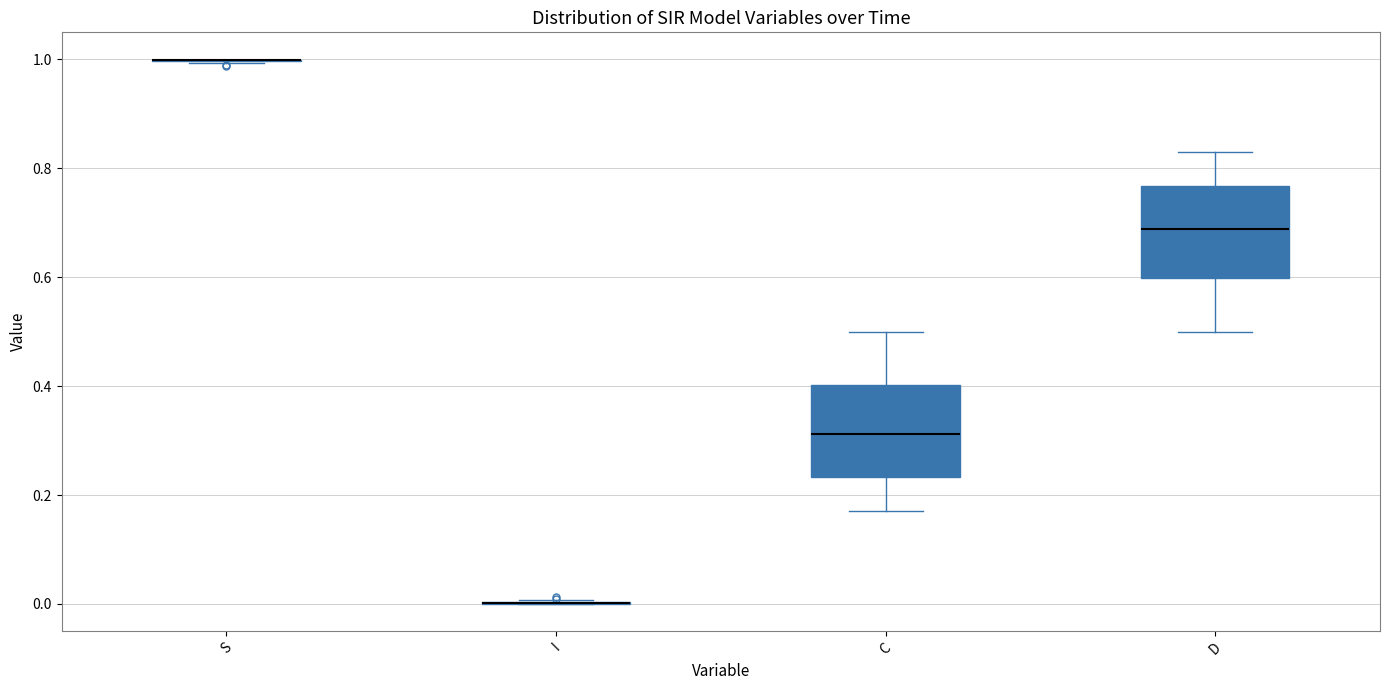

Reading left to right, transcribe this box plot: for each box, give where its median line is, the range the box spans, and where its two whiskers end, as read against the y-axis. The values are not printed on the chart, so give them approximately, as read against the axis.

S: box collapsed to a line at 1.00, whiskers 1.00 to 1.00
I: box collapsed to a line at 0.00, whiskers 0.00 to 0.00
C: median 0.32, box 0.24 to 0.40, whiskers 0.16 to 0.50
D: median 0.68, box 0.60 to 0.76, whiskers 0.50 to 0.84